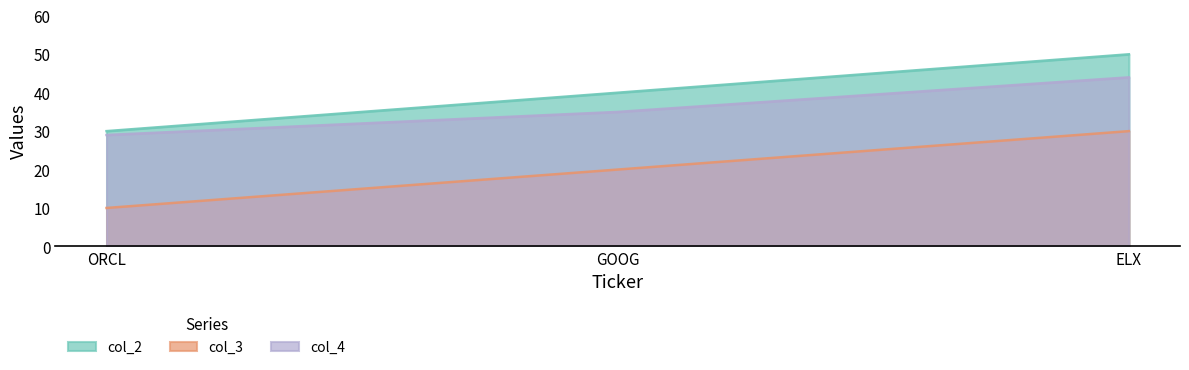

What is the difference between the maximum and second lowest values in the col_3 series?

10